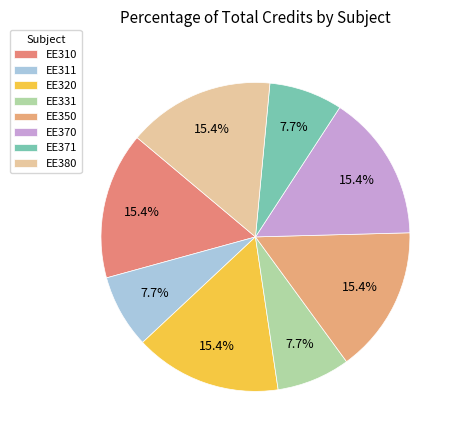

Approximately how many times larger is the value at EE310 compared to EE311?

2.0